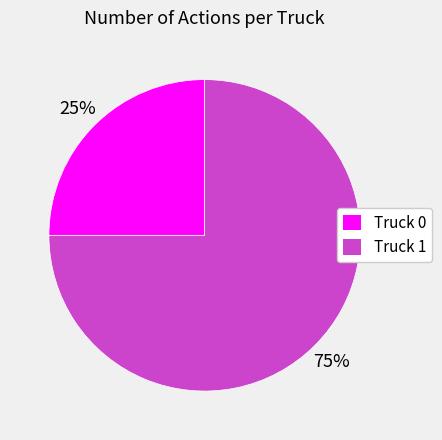

What is the largest slice in the pie chart?

Truck 1